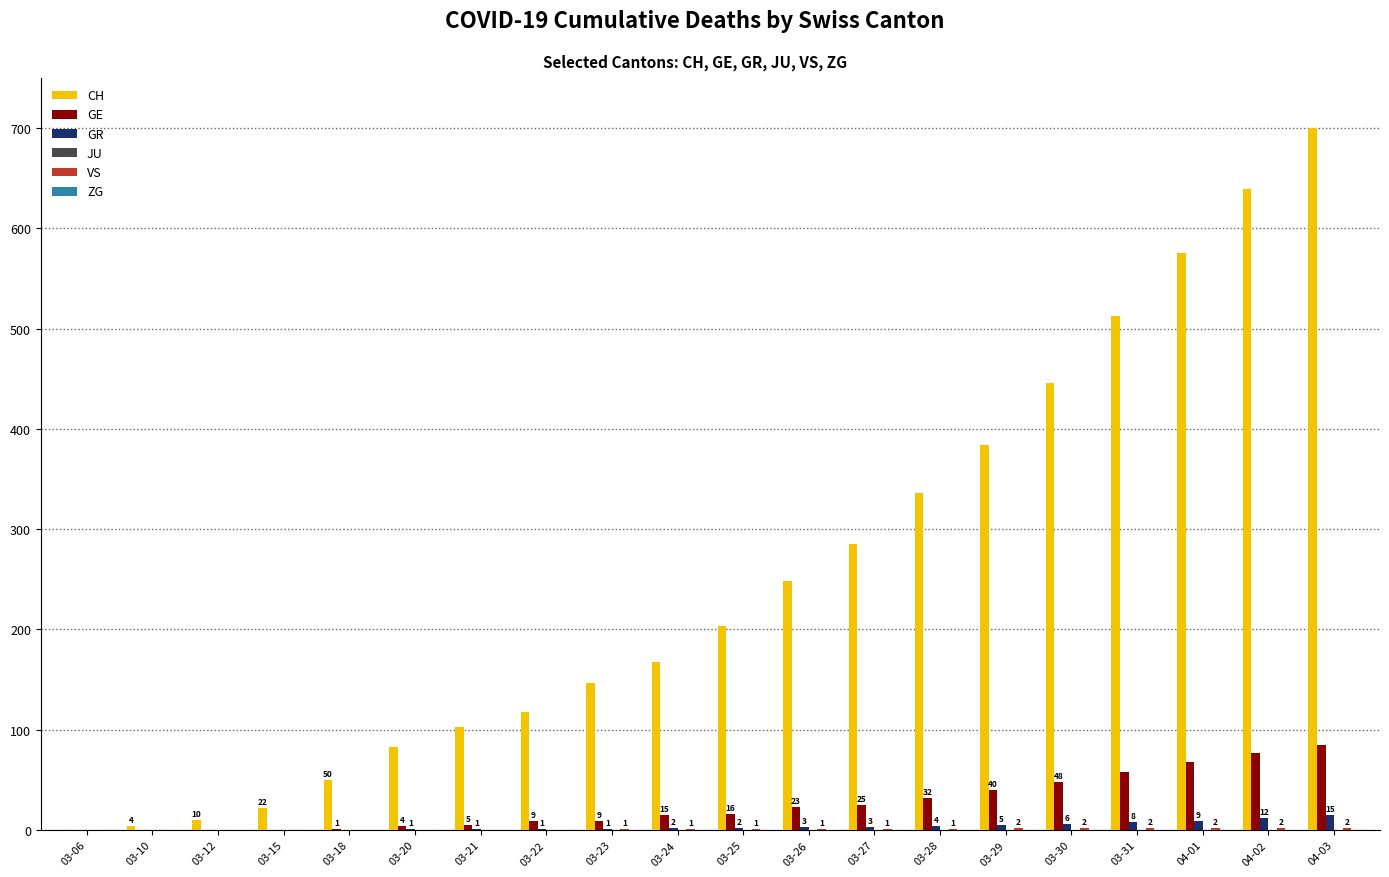

What is the approximate value of CH at 03-26?

248